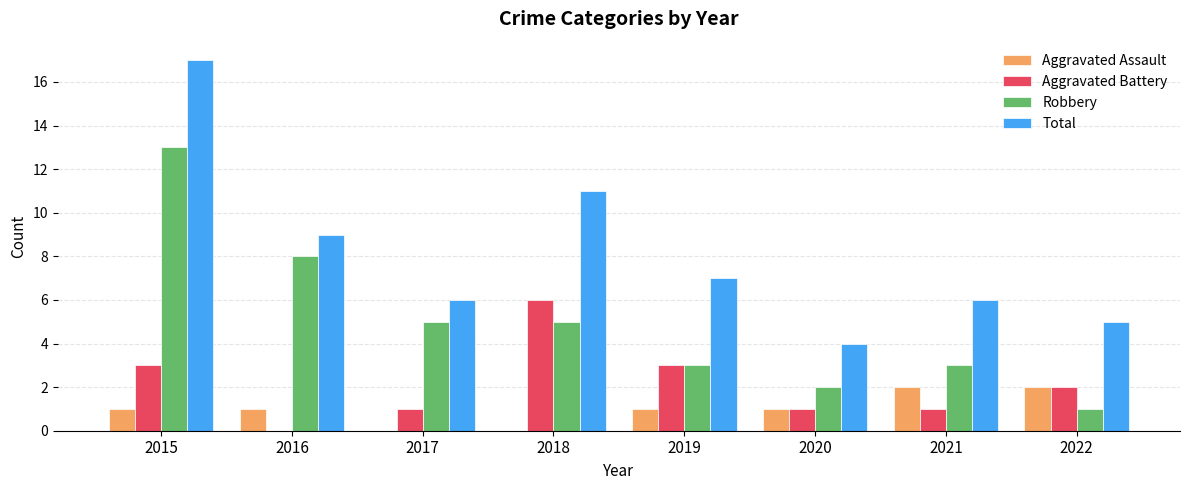

What is the sum of all Total values?

65